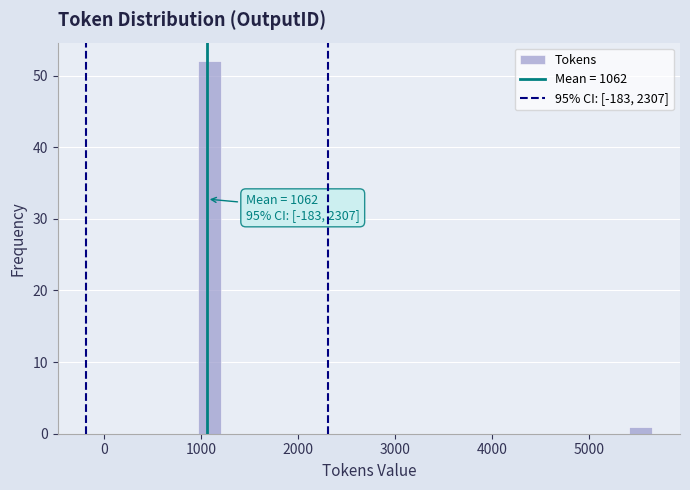

Around what value on the x-axis is the tallest bar? Give the approximate position of its centre, as read against the axis.

1100